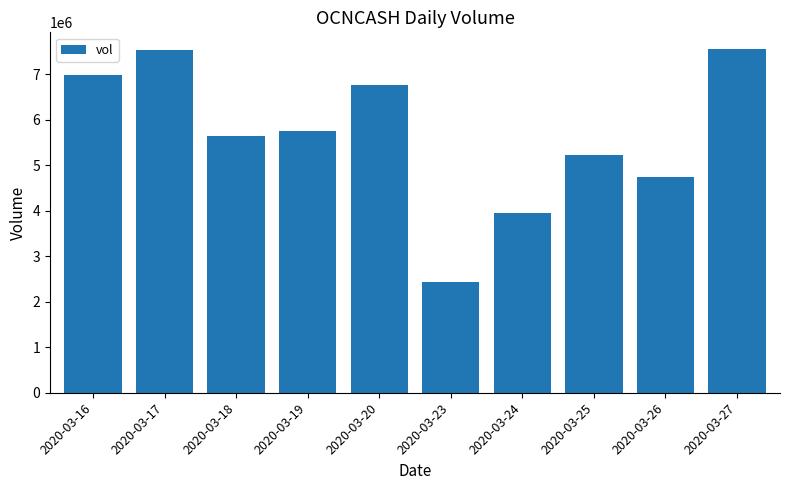

At which category does the chart reach its minimum across all series?

2020-03-23